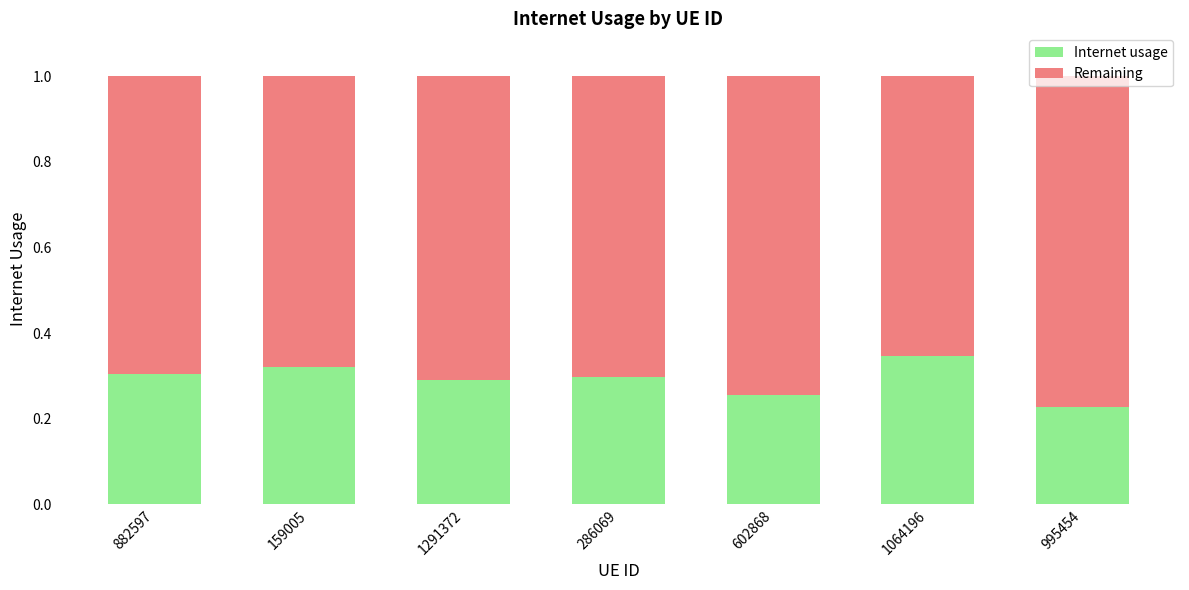

What is the total value across all series at 1064196?

1.0